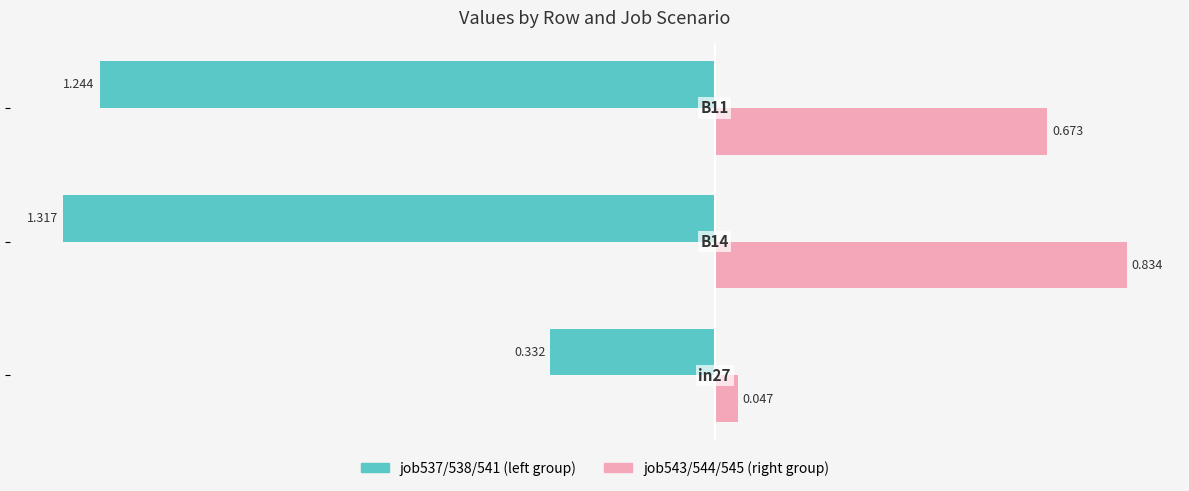

What is the smallest value displayed?

-1.3